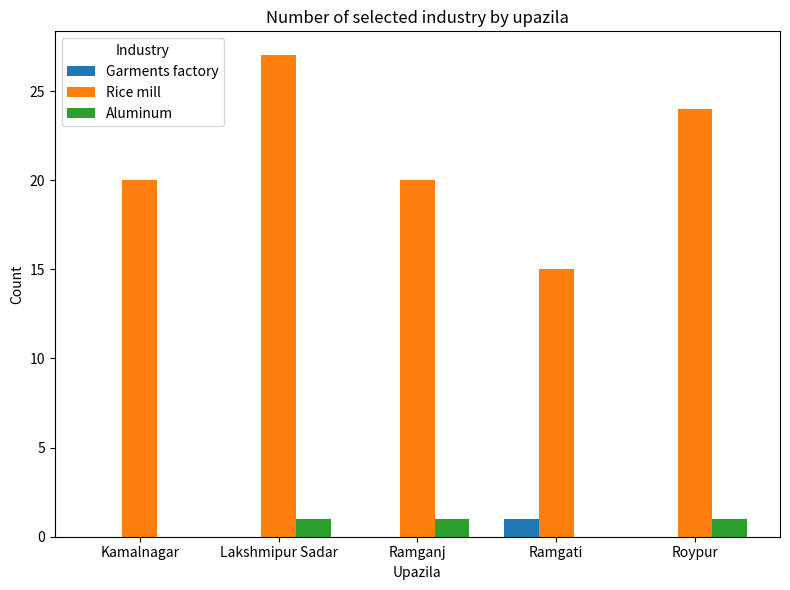

Reading left to right, extract all data points from this chart.

Garments factory: Kamalnagar=0	Lakshmipur Sadar=0	Ramganj=0	Ramgati=1	Roypur=0
Rice mill: Kamalnagar=20	Lakshmipur Sadar=27	Ramganj=20	Ramgati=15	Roypur=24
Aluminum: Kamalnagar=0	Lakshmipur Sadar=1	Ramganj=1	Ramgati=0	Roypur=1